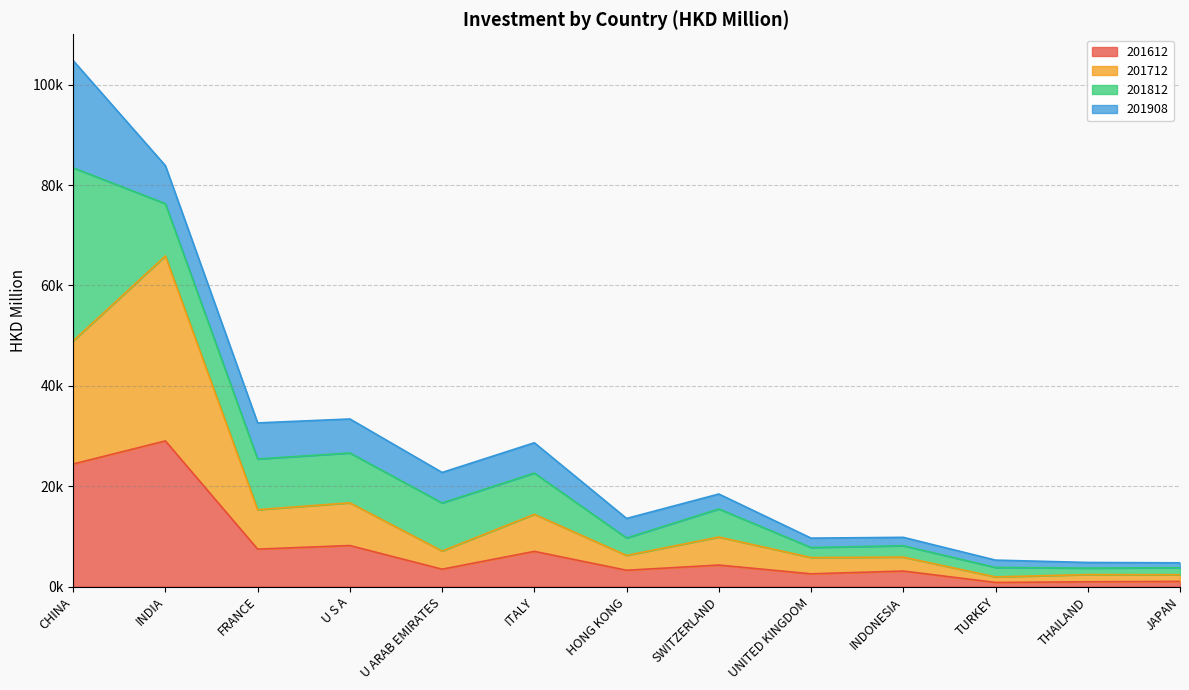

Which category has the highest value across all series?

INDIA